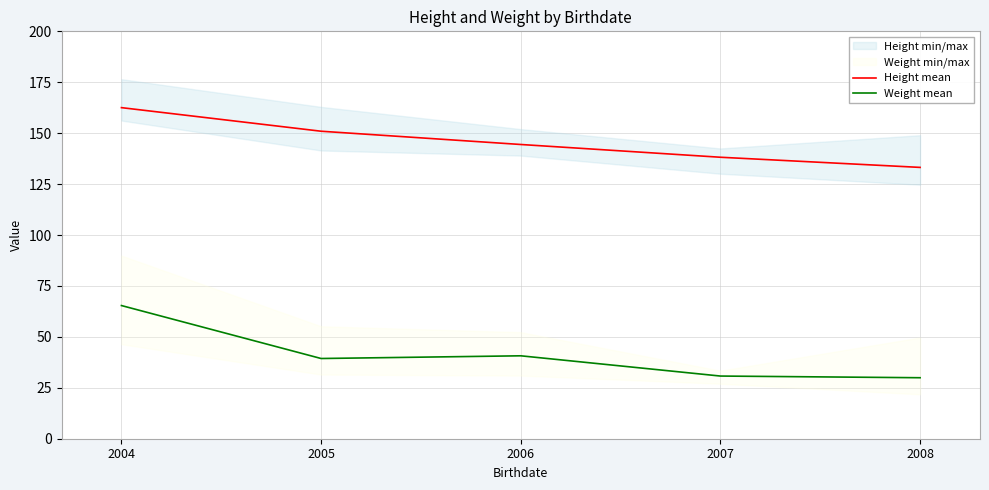

How many data points in Weight mean are above 39?

3